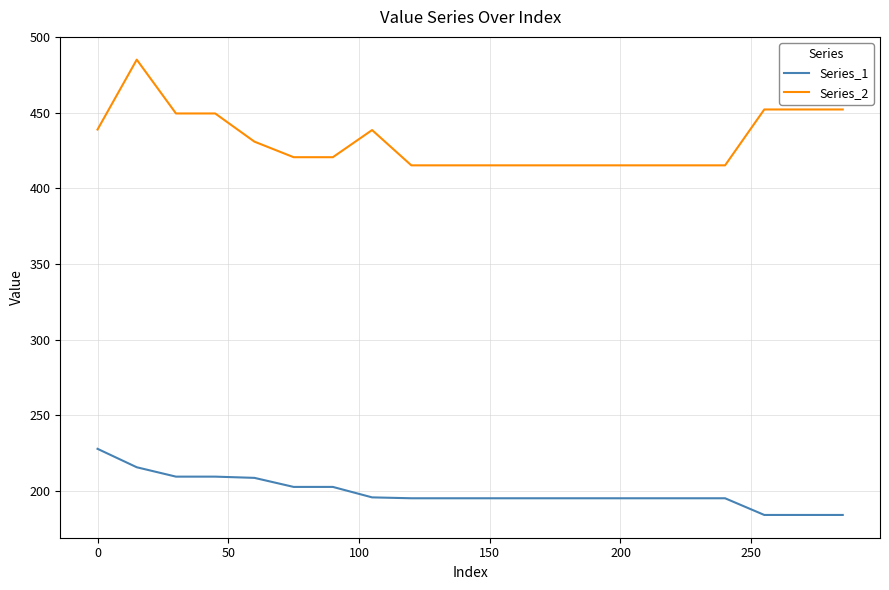

True or false: Series_2 and Series_1 cross at least once.

False